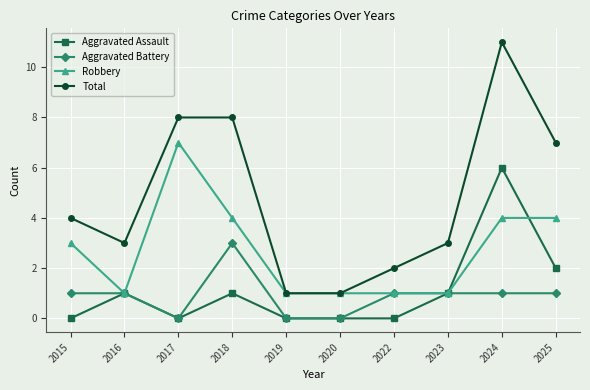

True or false: Aggravated Assault has a value of 3 at 2017.

False